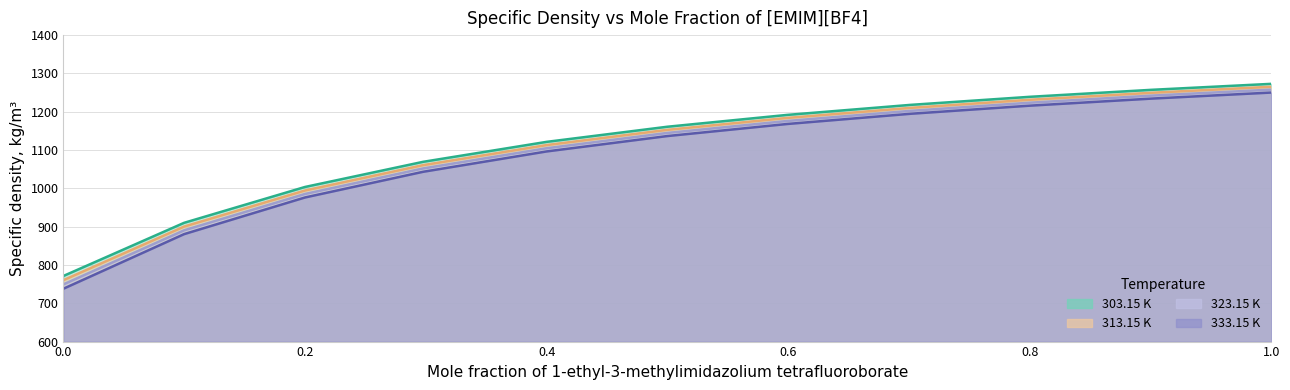

What is the smallest value displayed?

738.0